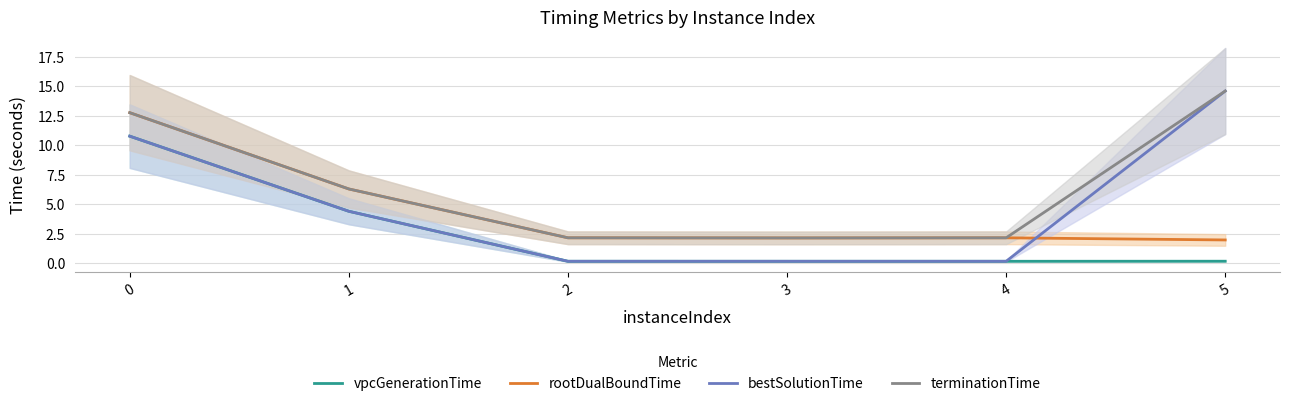

How many series are shown in this chart?

4